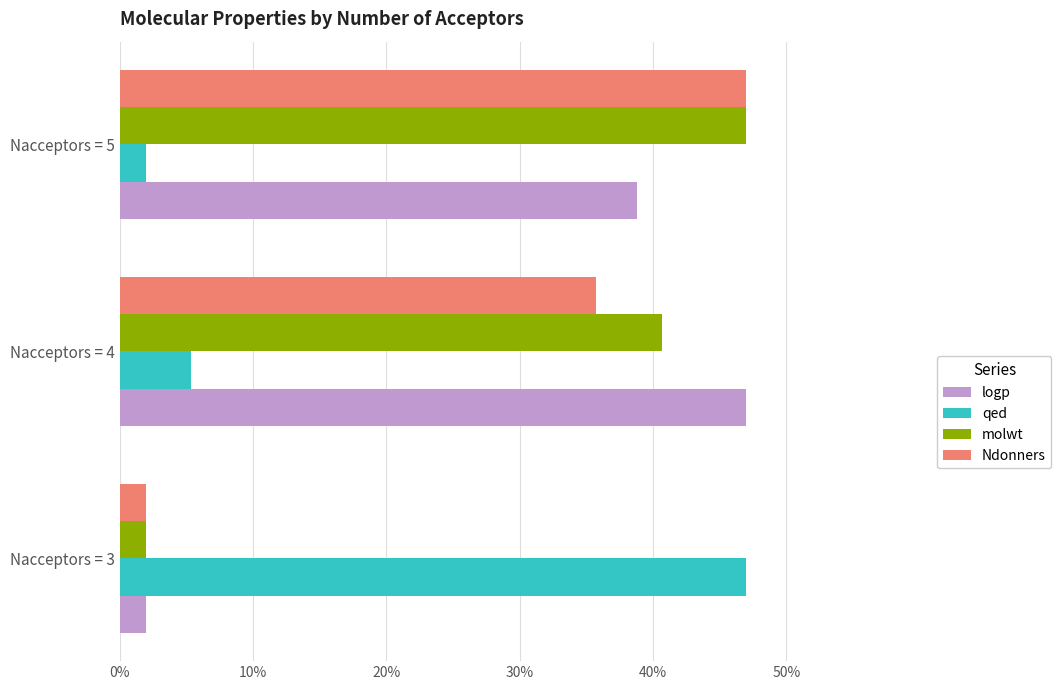

What are all the series names shown in the legend?

logp, qed, molwt, Ndonners